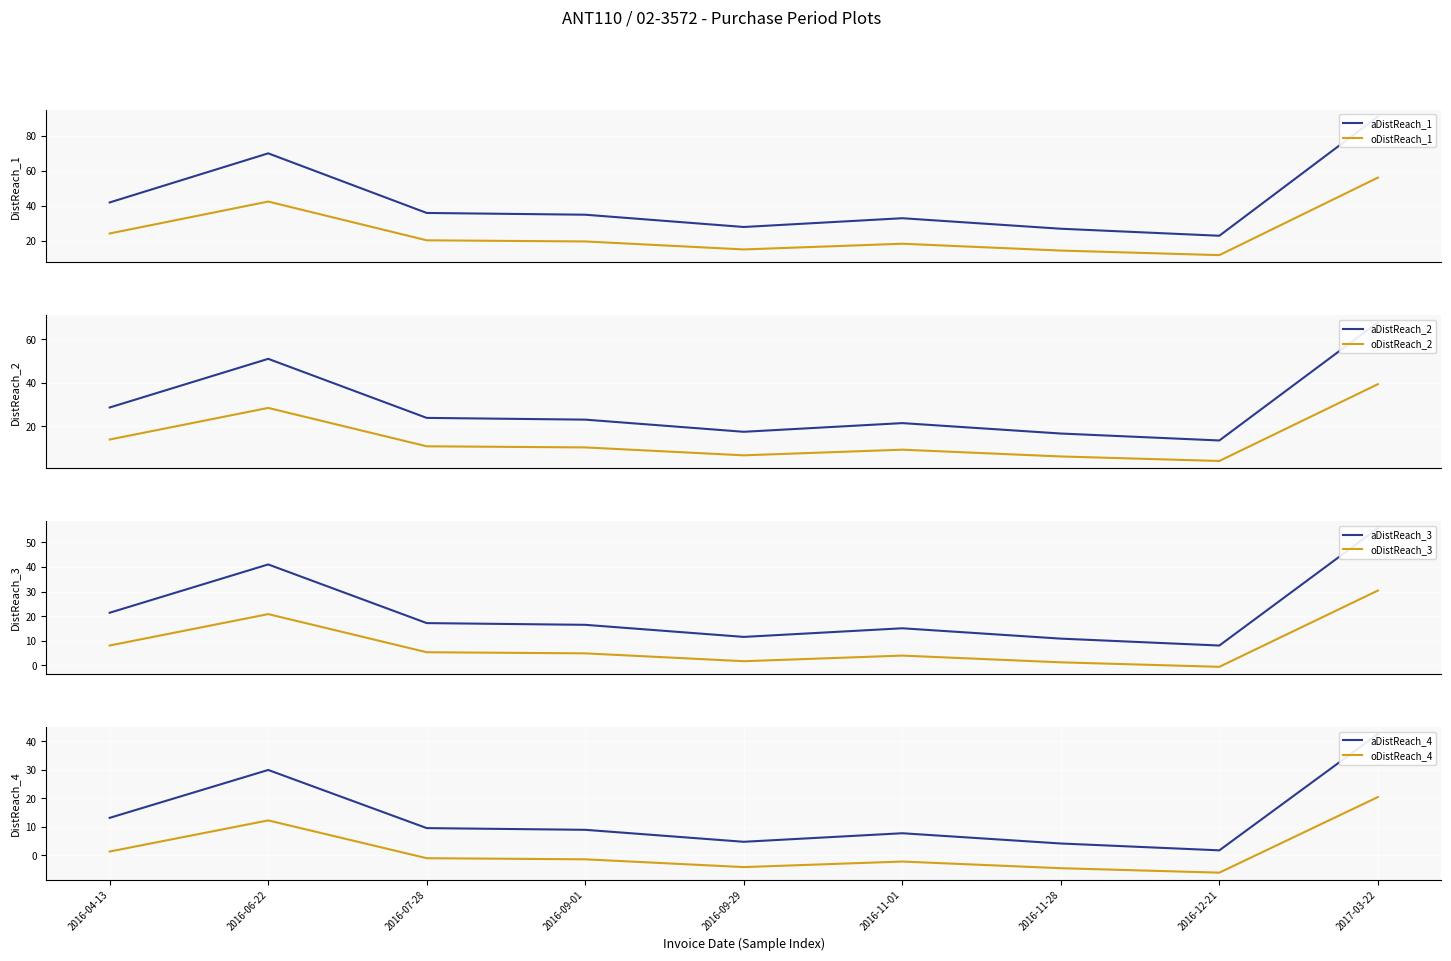

Where is the first local maximum?

2016-06-22